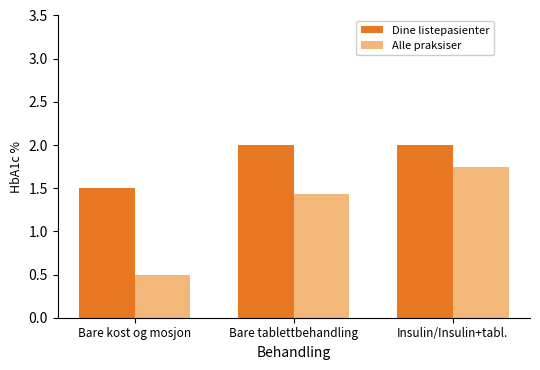

Which series has the widest spread of values?

Alle praksiser